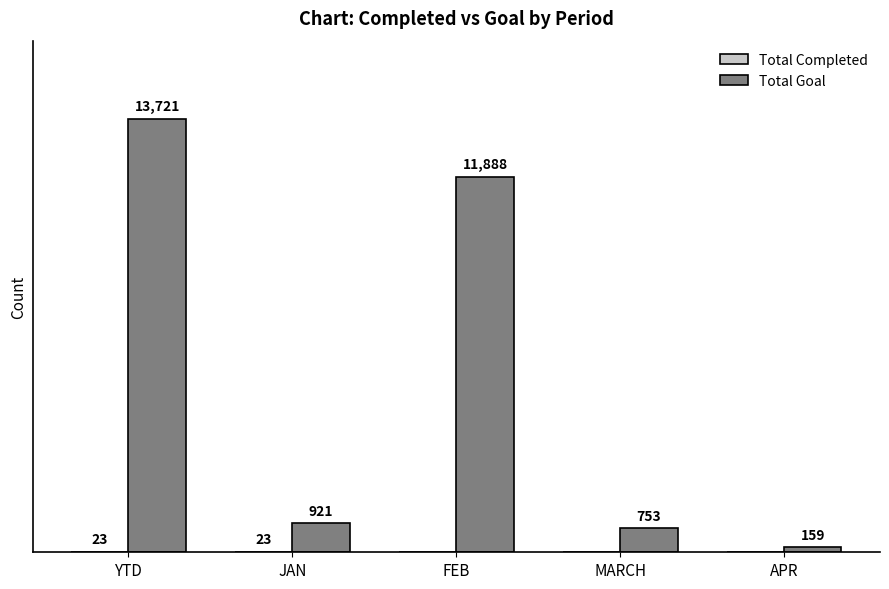

Where does the Total Goal series first go above 921?

YTD